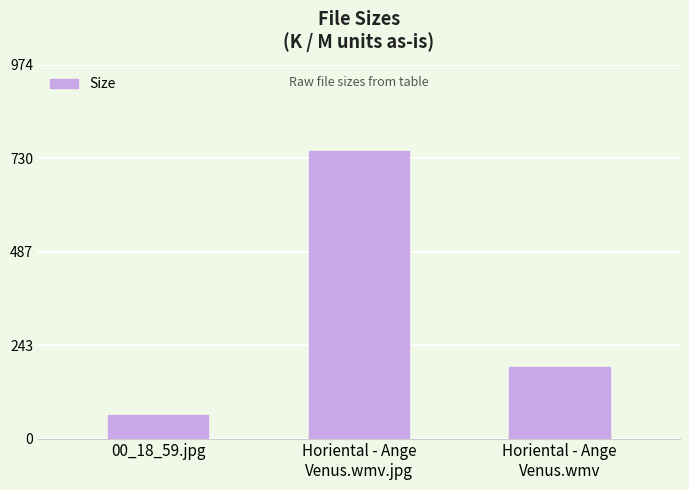

The chart shows a value of 749.1 at Horiental - Ange
Venus.wmv.jpg. True or false?

True